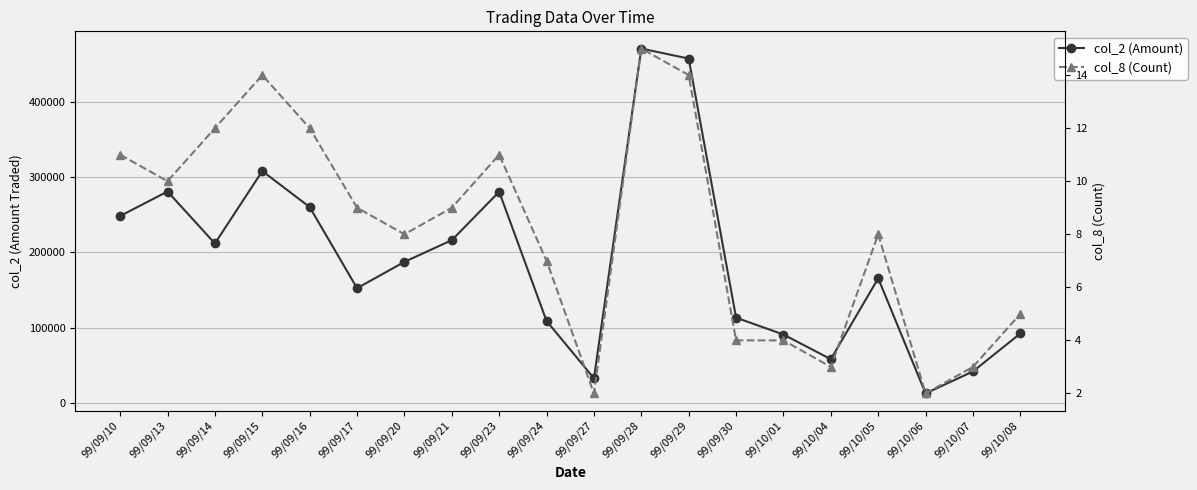

What is the label of the 18th point from the right?

99/09/14